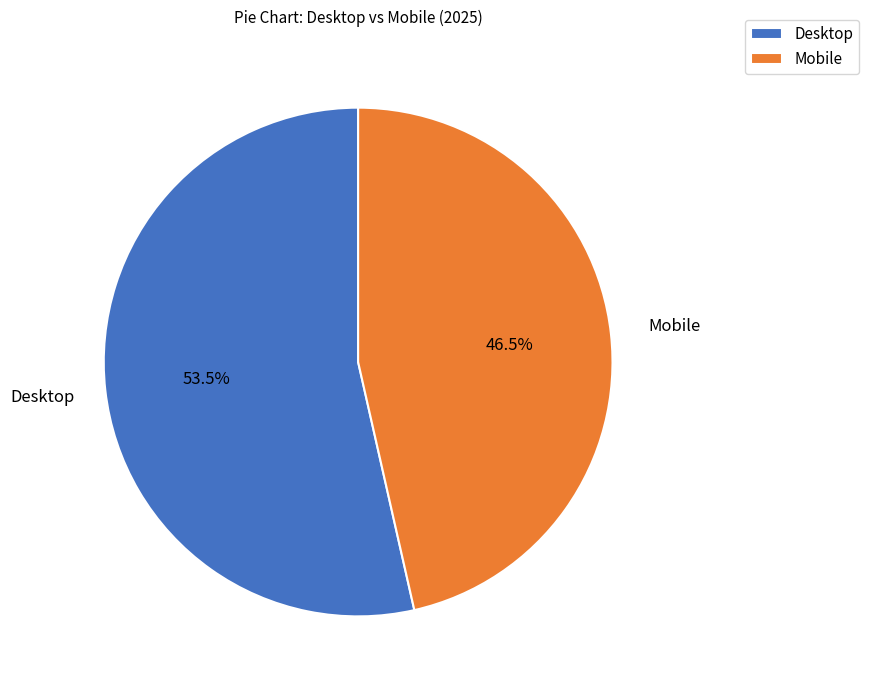

Which category has the biggest portion of the pie?

Desktop